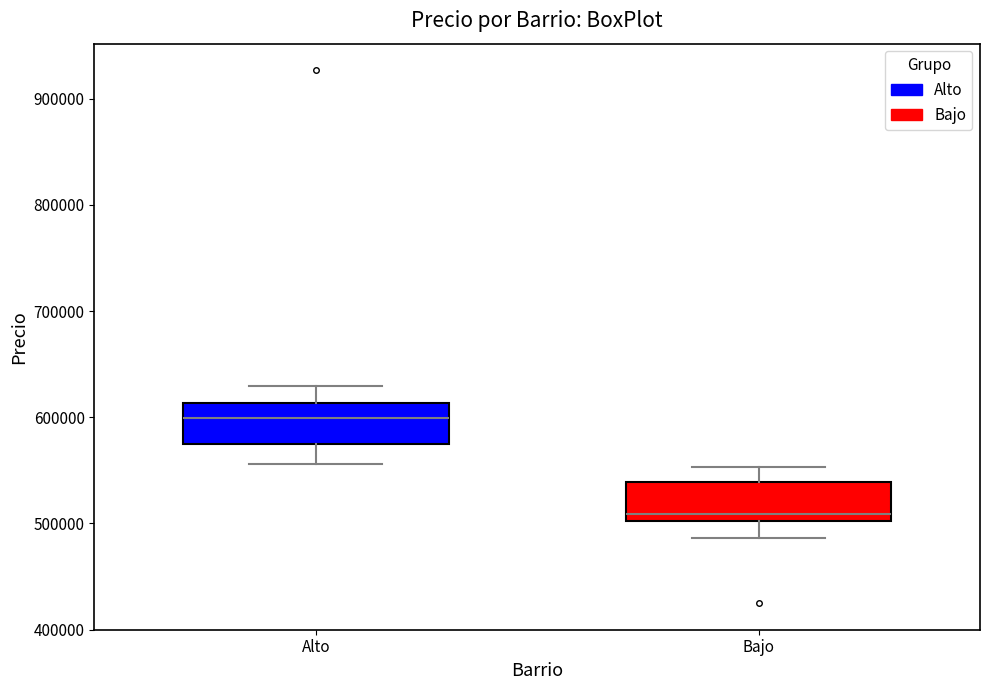

Where does the lower whisker of the box for Alto end on the y-axis? The values are not printed on the chart, so give them approximately, as read against the axis.

560000